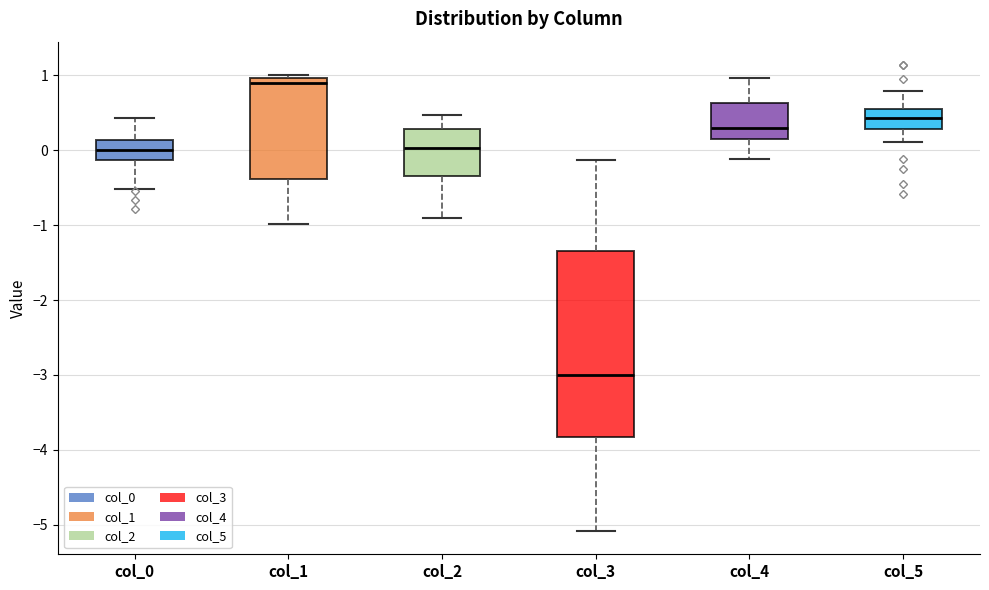

Which box has the highest median line?

col_1